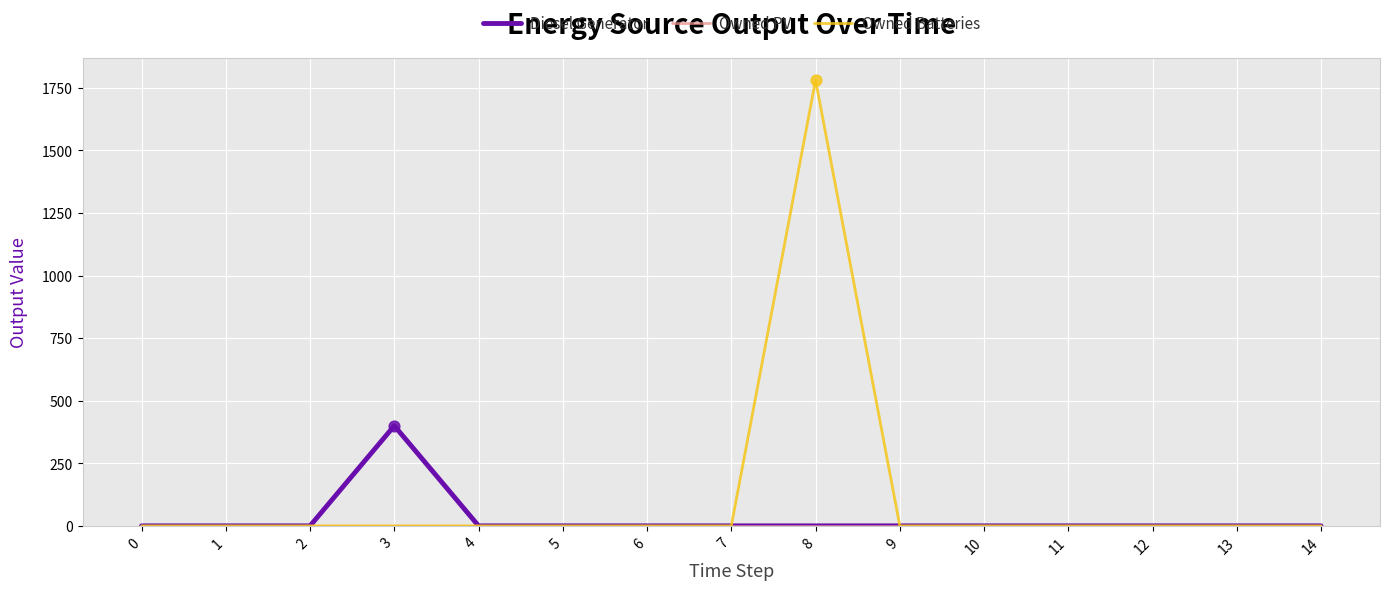

At which category is the sum across all series the highest?

8